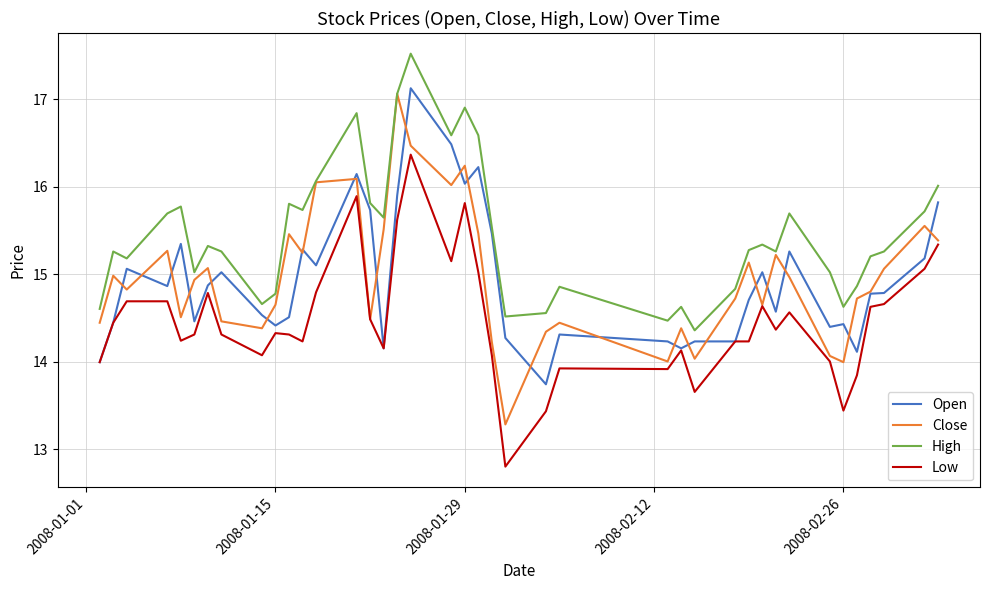

What is the average value of the Open series?

14.9